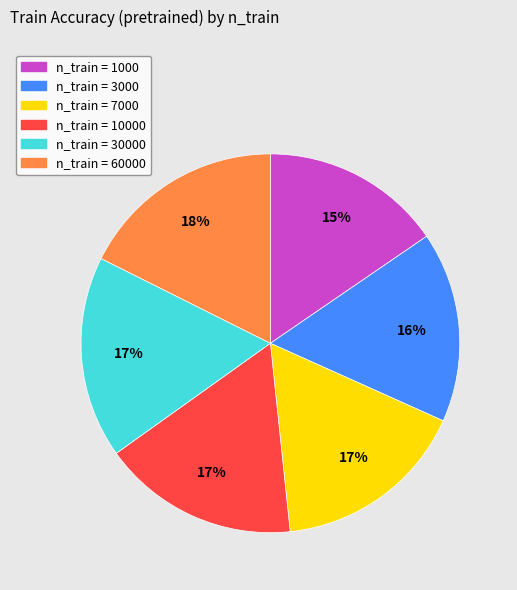

Does any single category account for the majority?

No